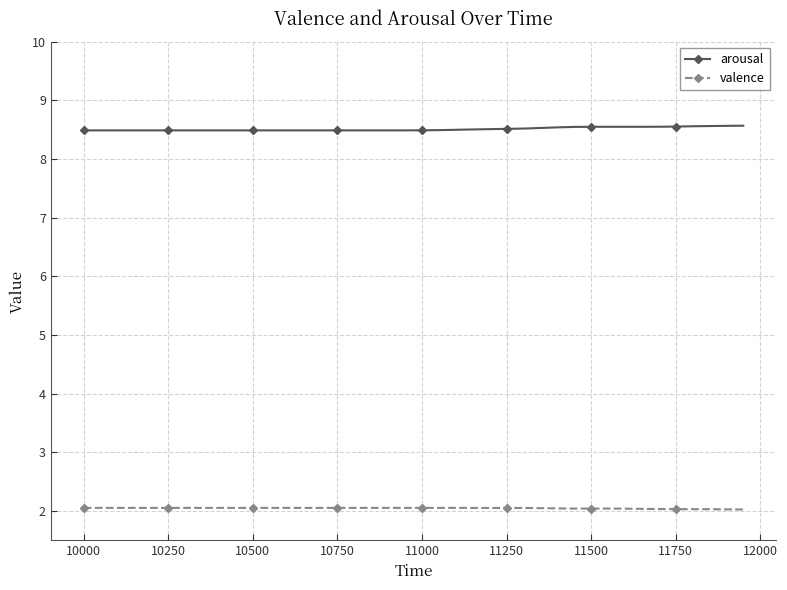

Rank the series by their average value, from highest to lowest.

arousal, valence